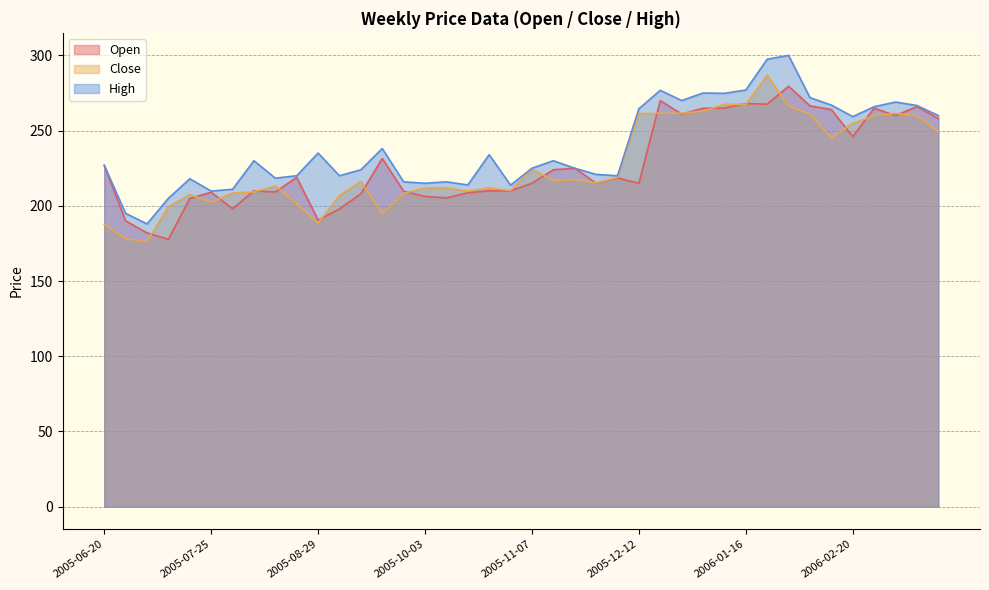

What is the sum of all High values?

9564.2